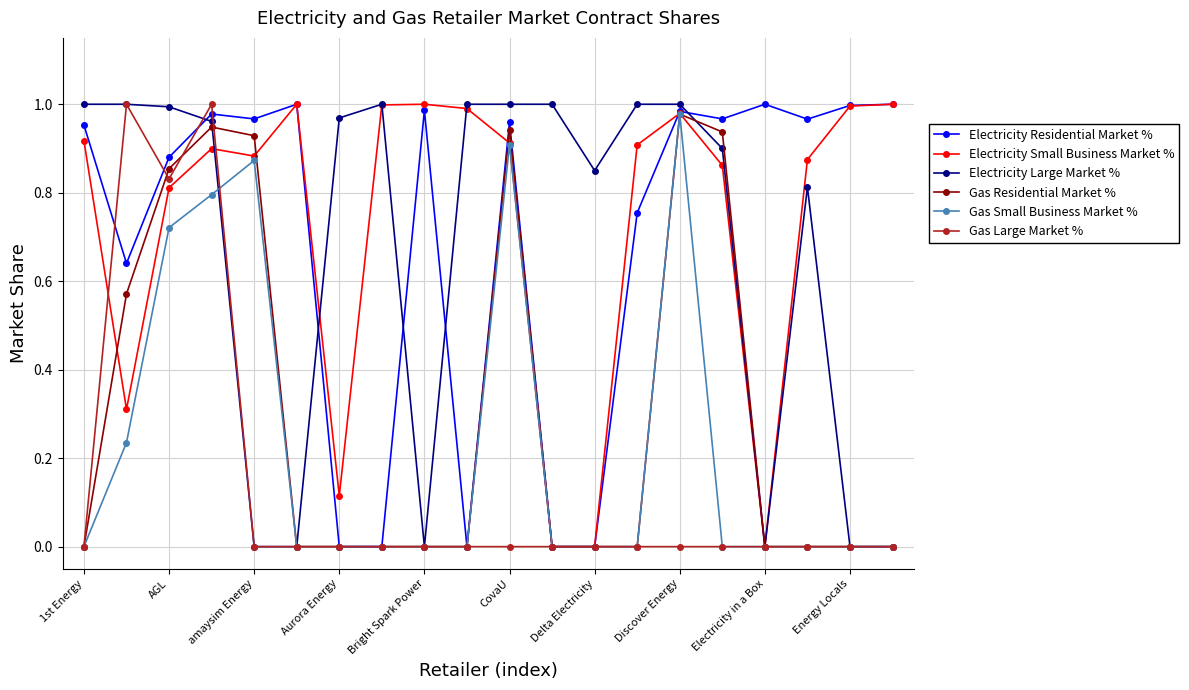

Which series has the largest total across all categories?

Electricity Small Business Market %